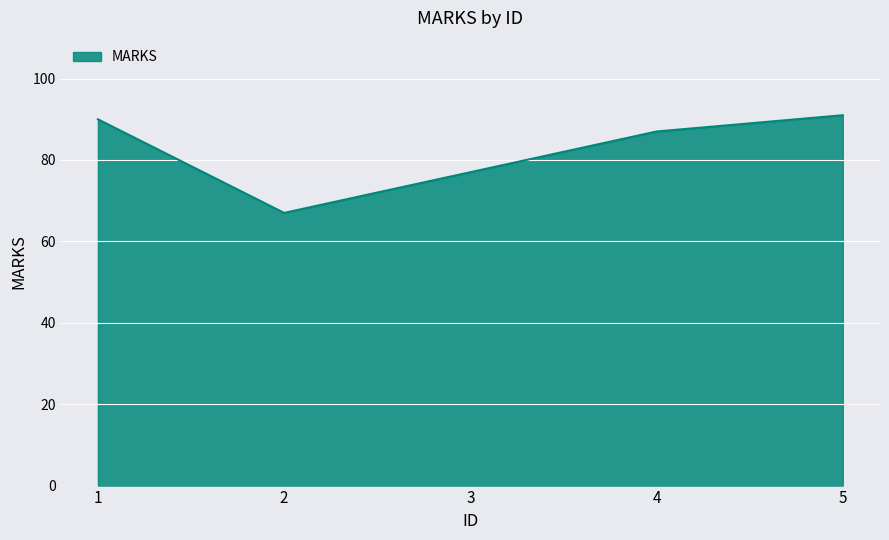

True or false: there are more than 2 points higher than both neighbors.

False